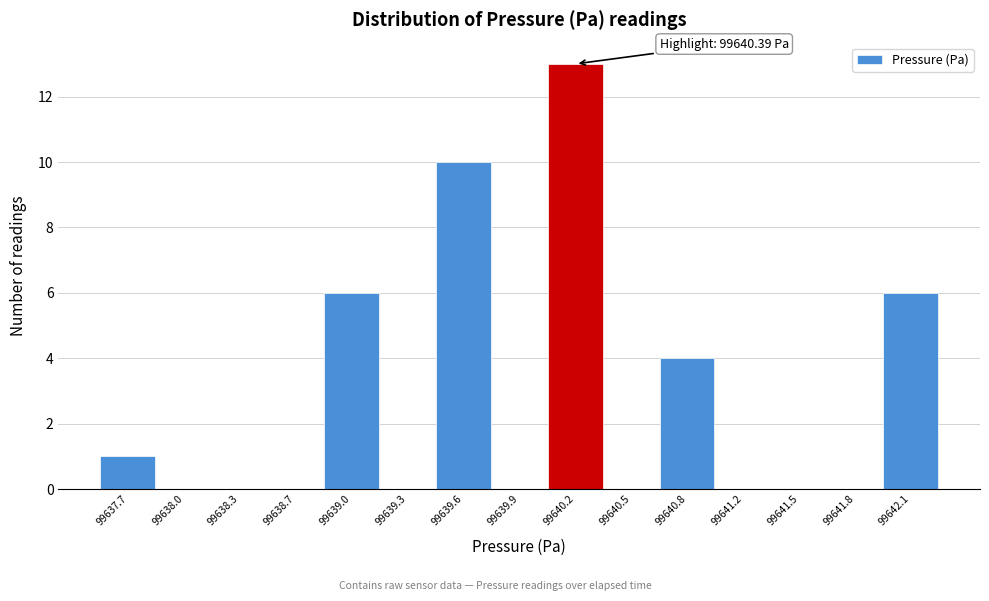

Reading left to right, extract all data points from this chart.

99637.7=1	99638.0=0	99638.3=0	99638.7=0	99639.0=6	99639.3=0	99639.6=10	99639.9=0	99640.2=13	99640.5=0	99640.8=4	99641.2=0	99641.5=0	99641.8=0	99642.1=6